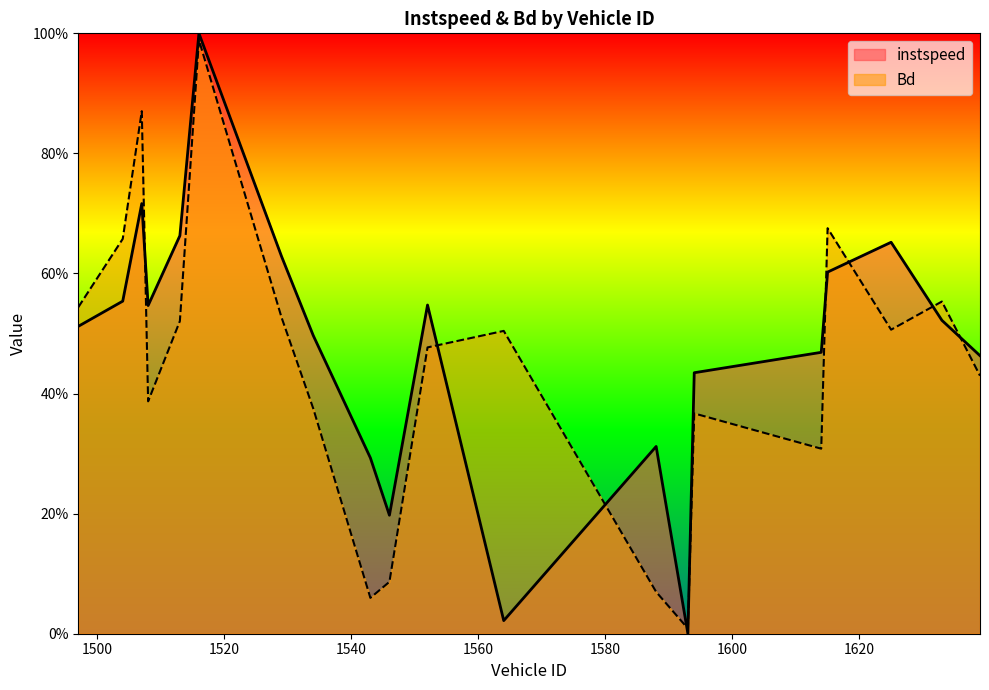

After their last crossing, which series has the higher values: Bd or instspeed?

instspeed